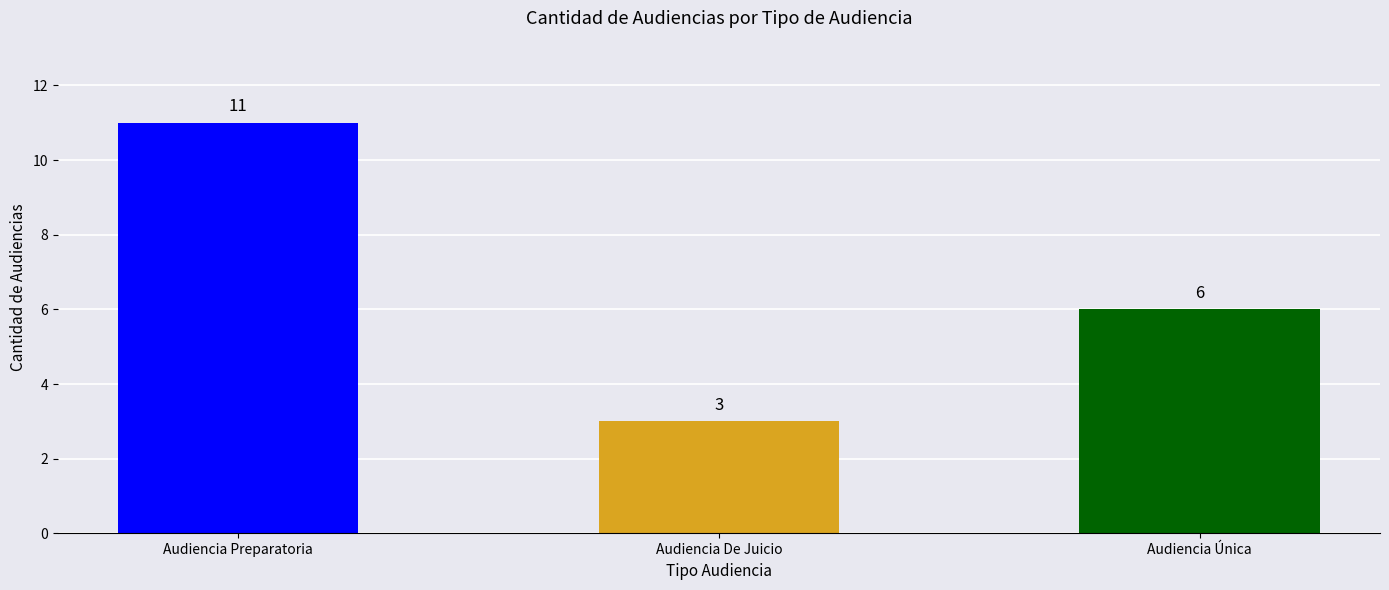

What position from the right is Audiencia Única?

1